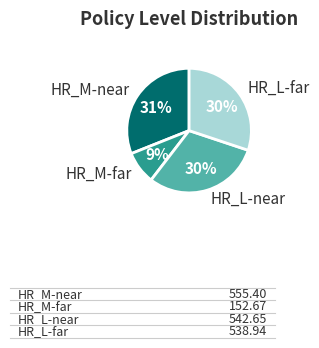

Is the sum of HR_L-near and HR_M-near greater than half?

Yes